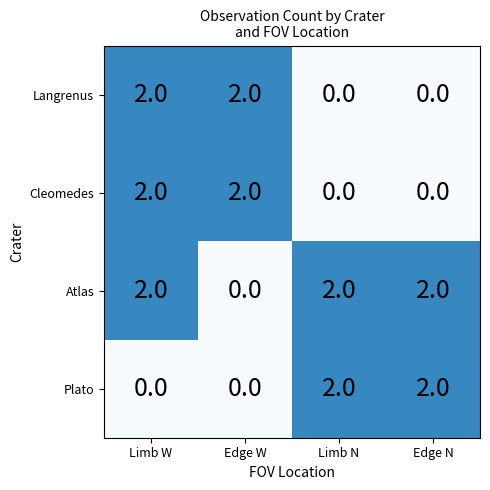

At which category is the sum across all series the highest?

Limb W